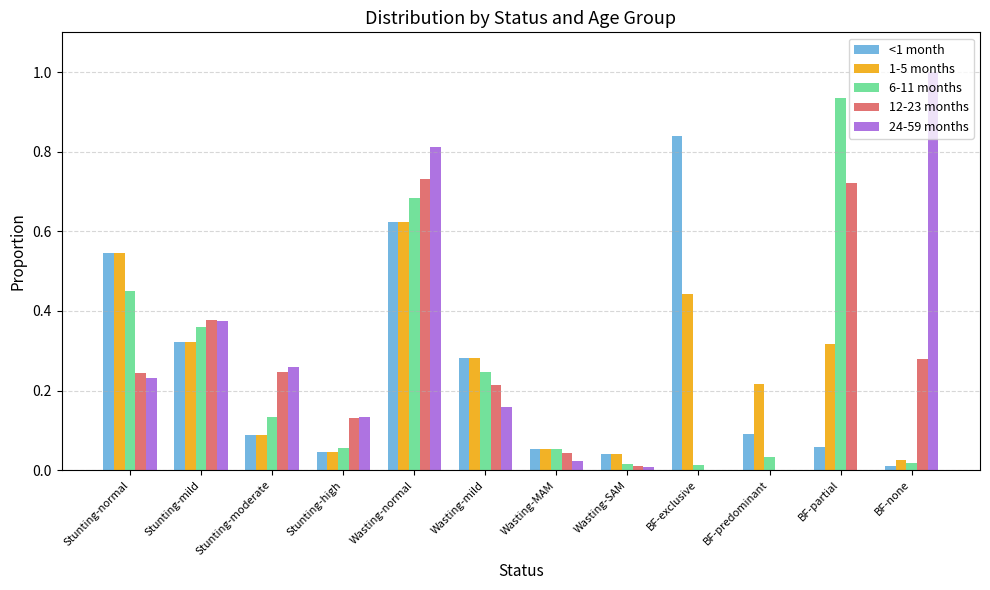

Is the value of 6-11 months at BF-exclusive greater than the value of 24-59 months at Stunting-normal?

No